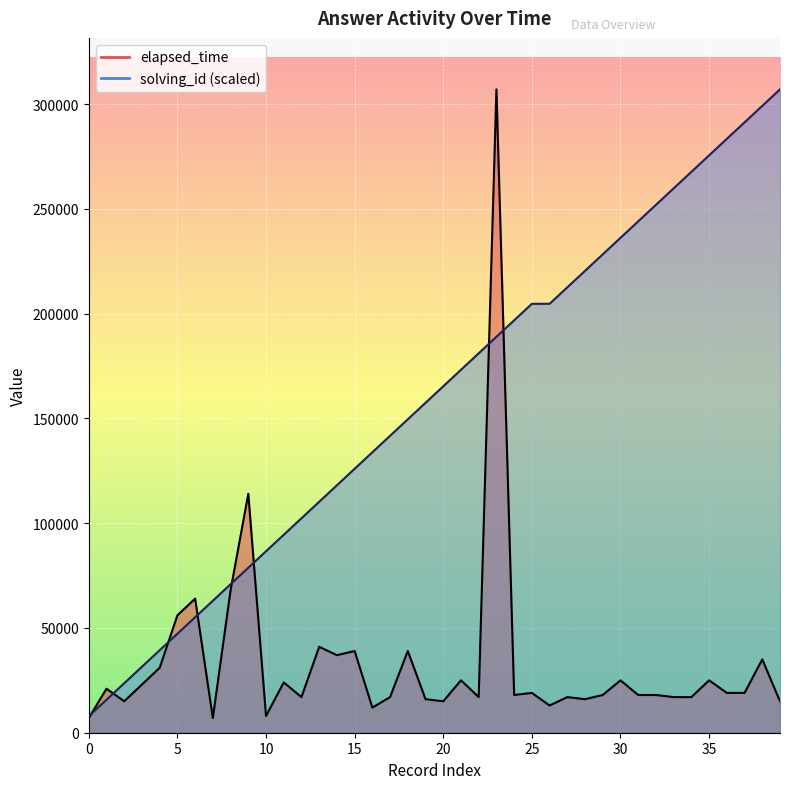

After their last crossing, which series has the higher values: solving_id or elapsed_time?

solving_id